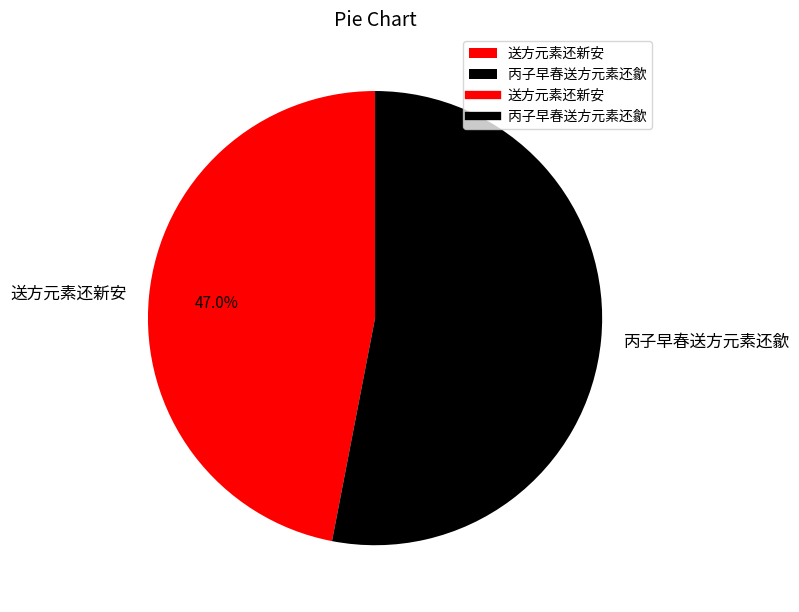

Which category has the biggest portion of the pie?

丙子早春送方元素还歙